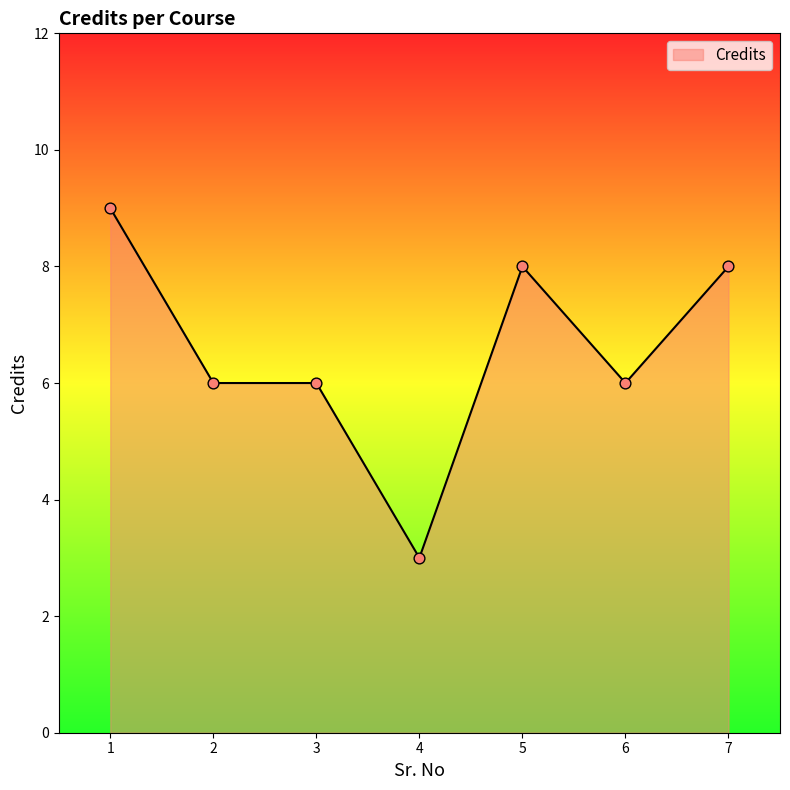

Between 5 and 6, which is larger?

5